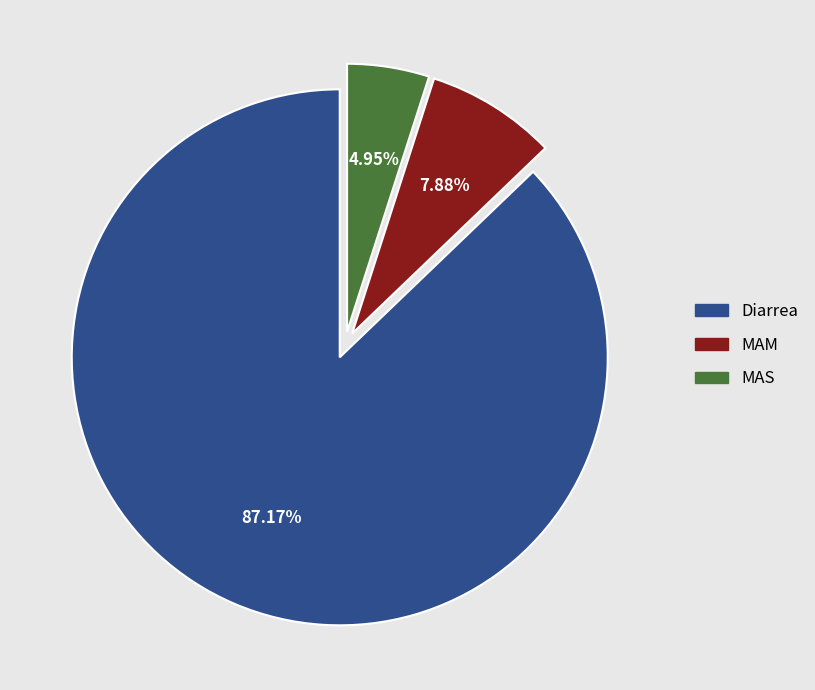

What is the smallest slice in the pie chart?

MAS